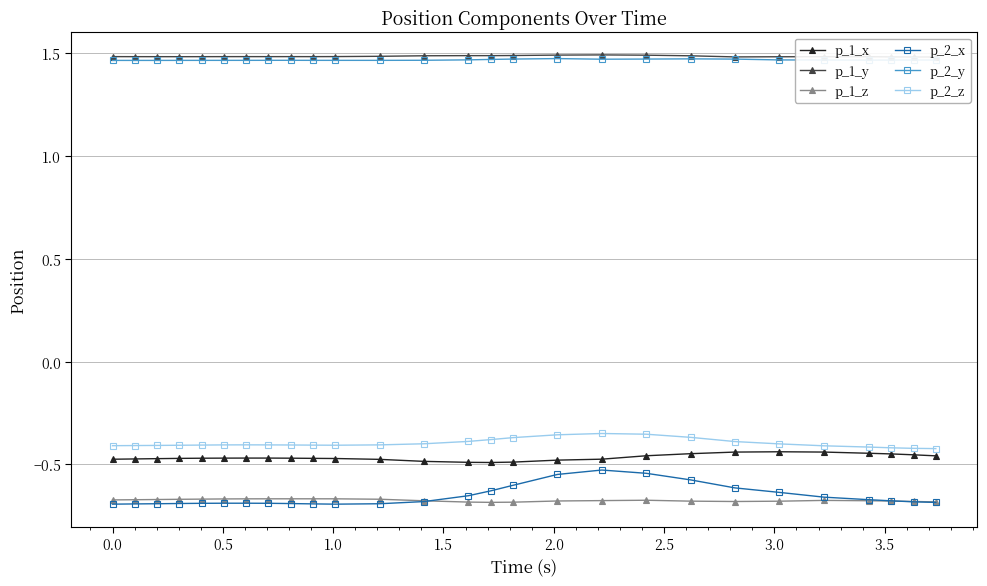

True or false: p_2_z and p_1_z cross at least once.

False